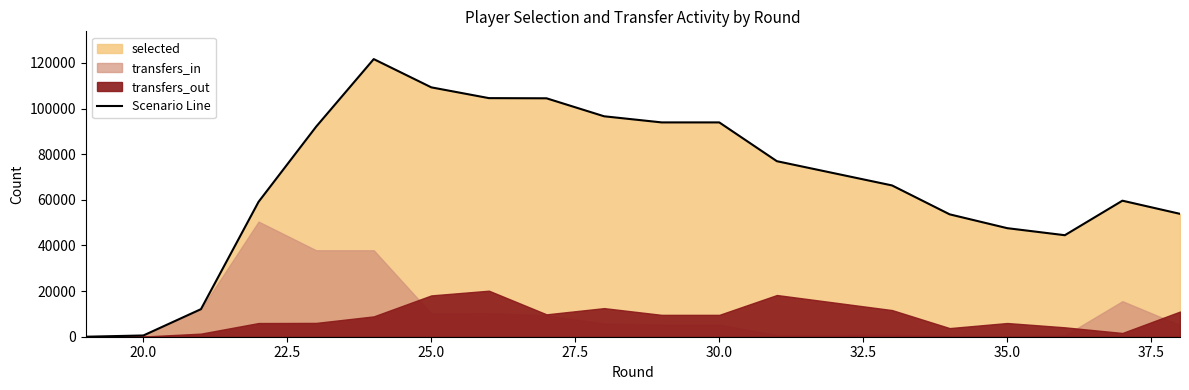

The value of Scenario Line at 30.0 is 140749. True or false?

False